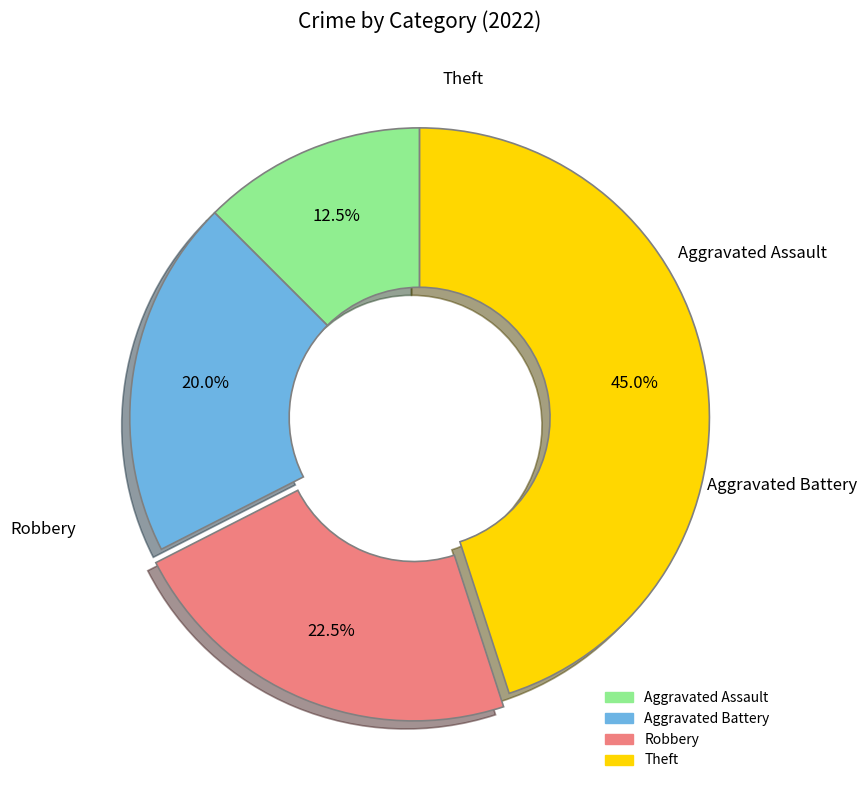

The Robbery slice represents 33% of the pie. True or false?

False